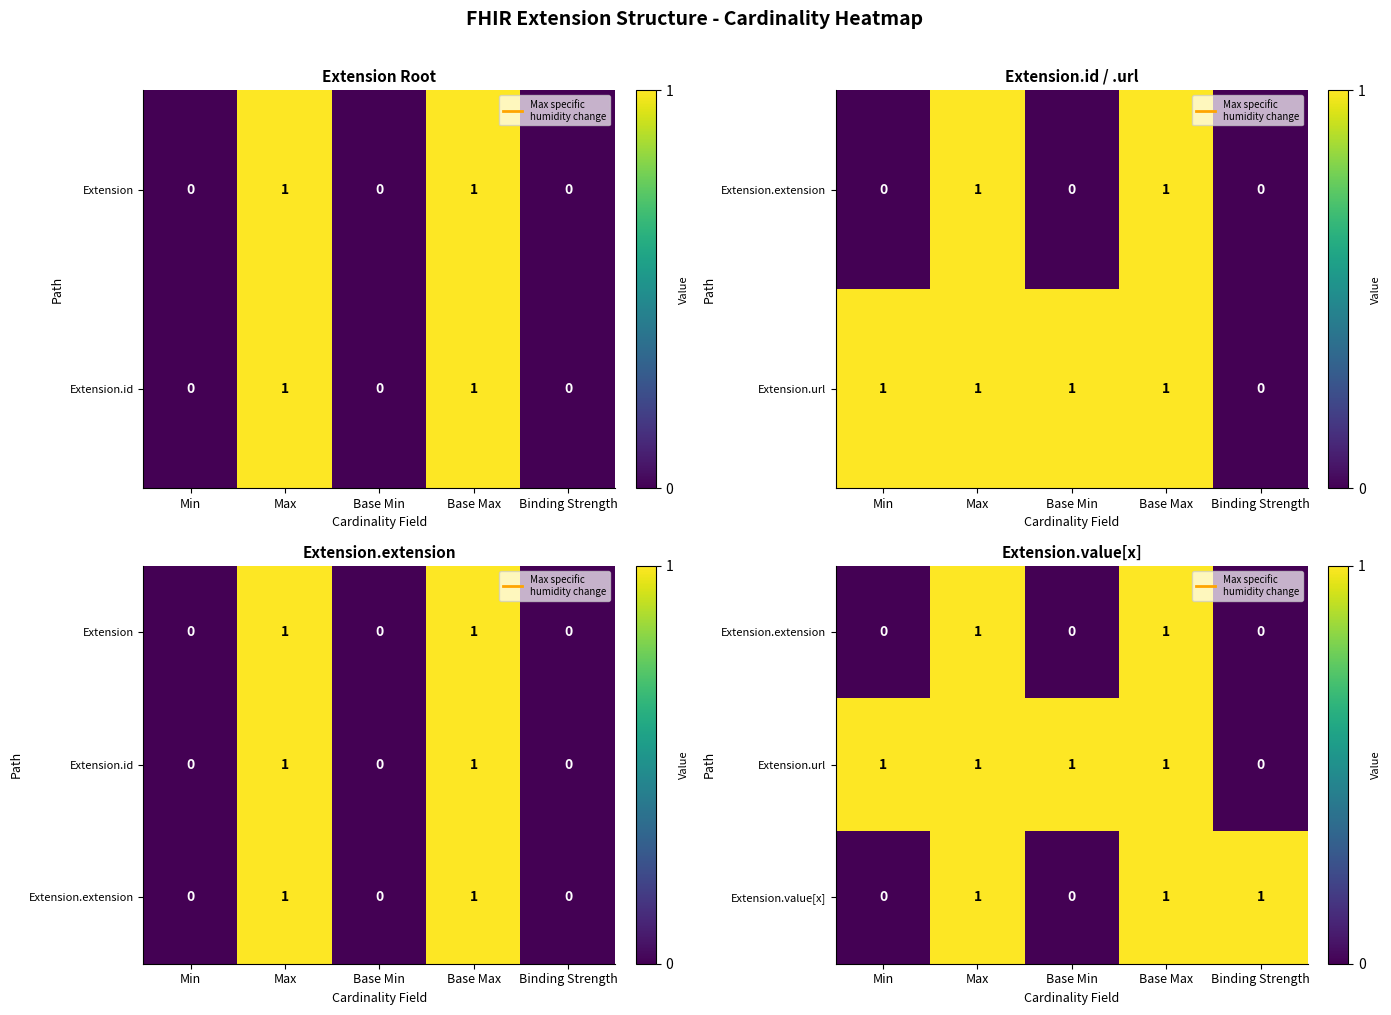

Is the value of Extension.extension at Min greater than the value of Extension.value[x] at Base Min?

No